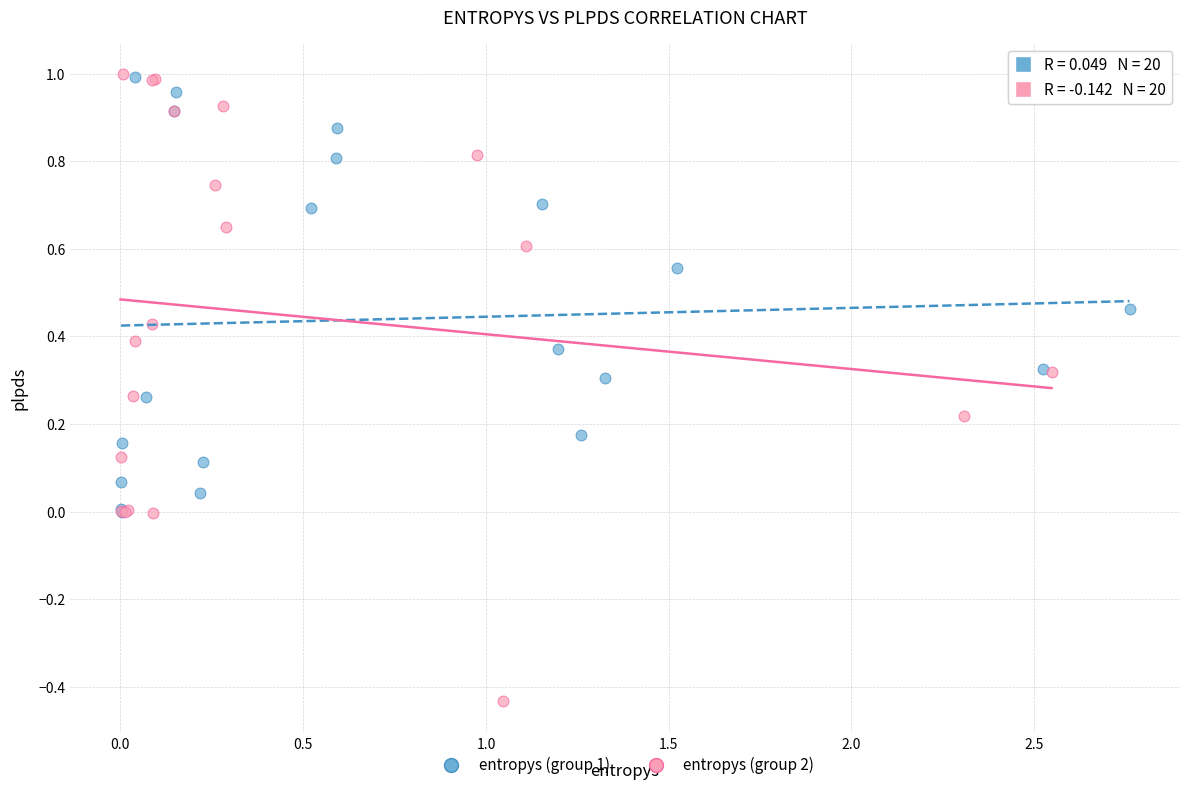

Which series has the widest spread of Y values?

entropys (group 2)